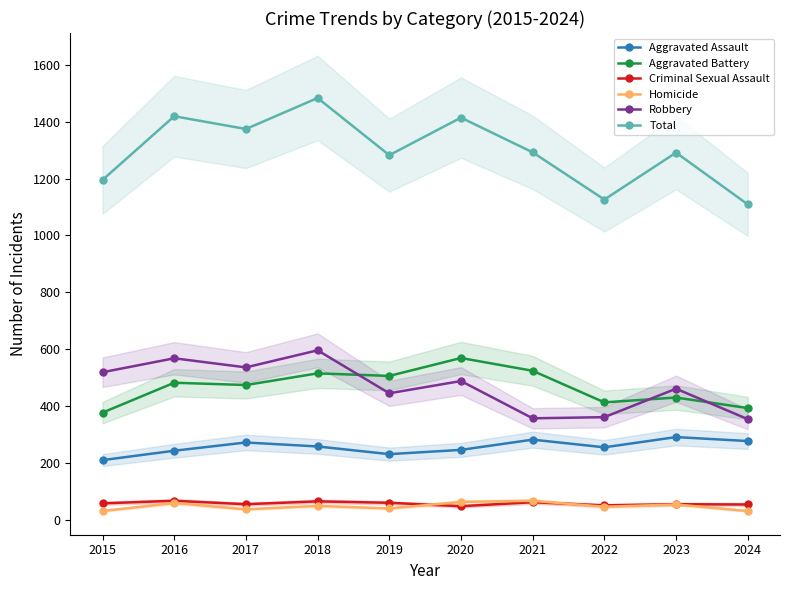

Does the chart display data point markers on the line(s)?

Yes